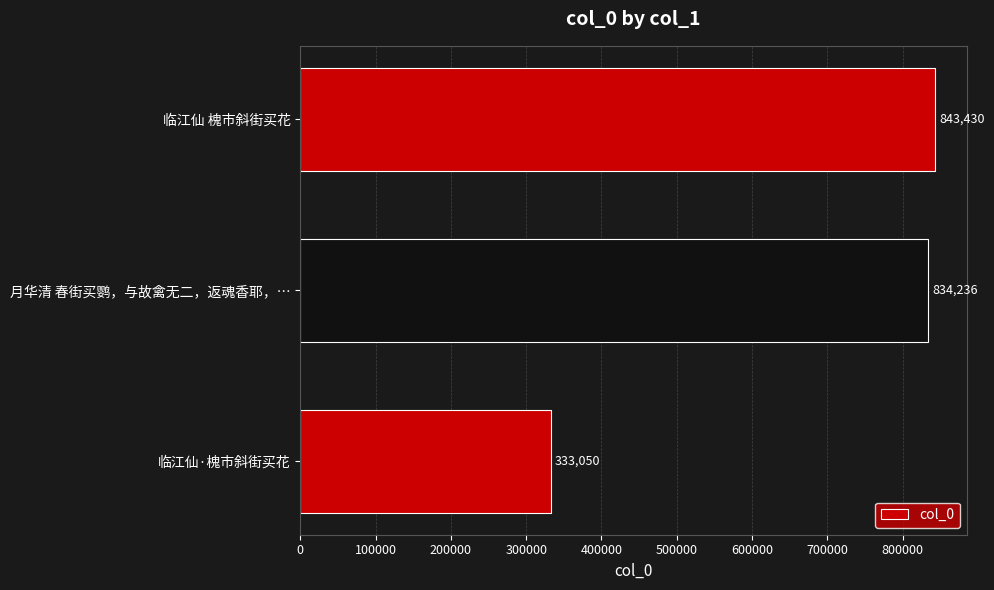

Which category has the highest value across all series?

临江仙 槐市斜街买花